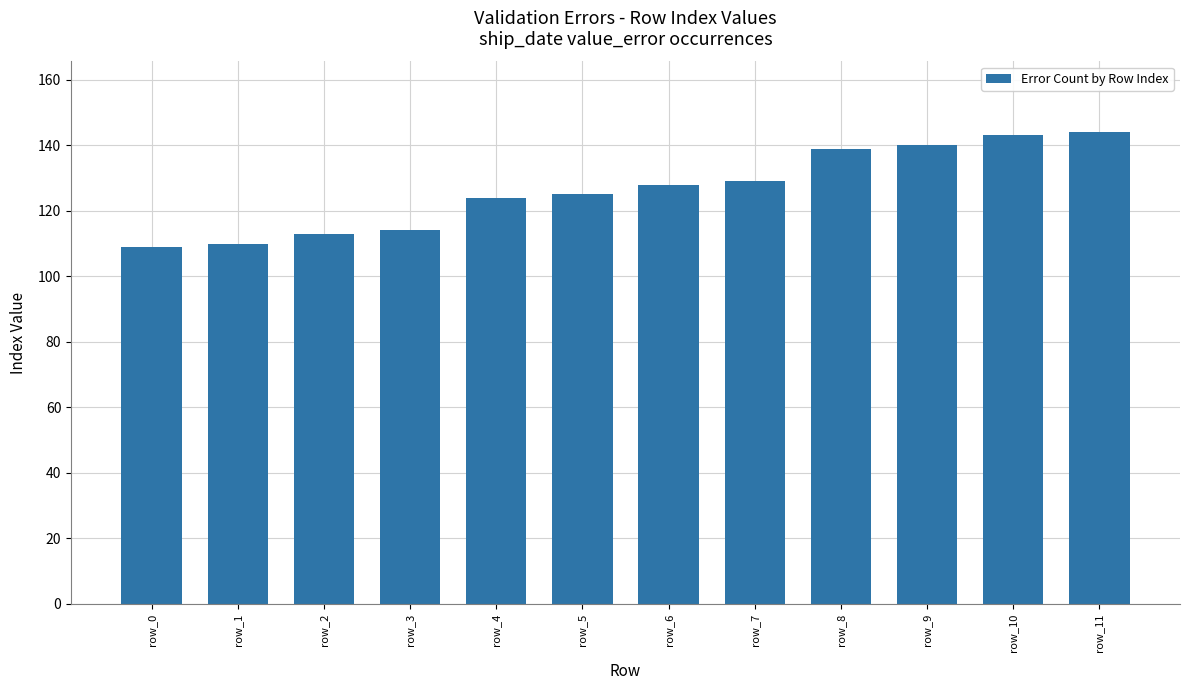

What is the value of the 12th bar from the left?

144